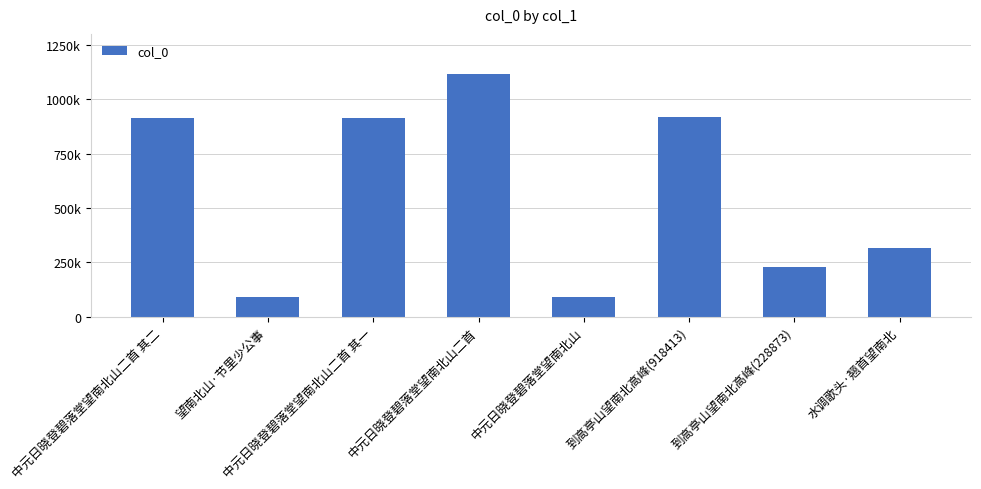

What is the difference between the maximum and minimum values?

1024961